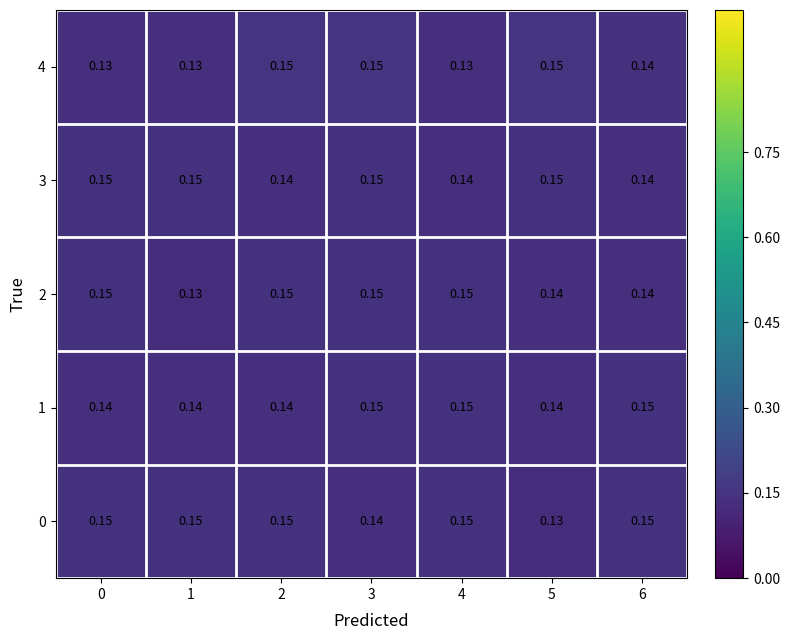

Between 0 and 1, which series saw the biggest shift?

2